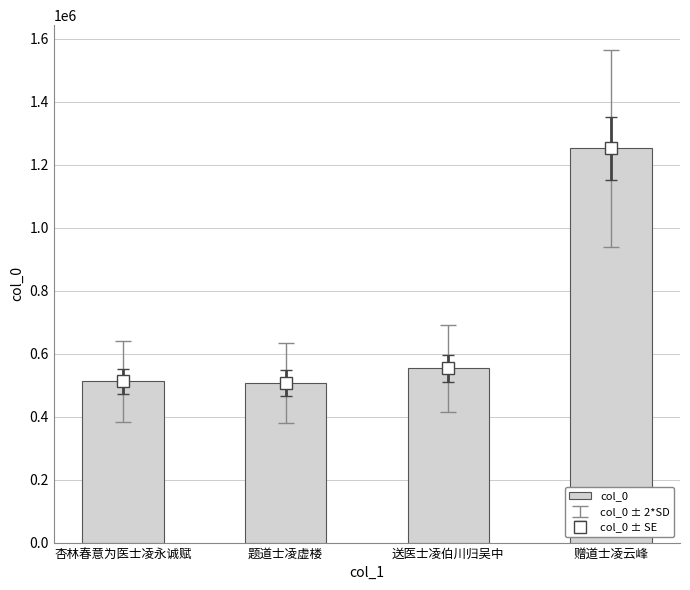

What is the difference between the values at 送医士凌伯川归吴中 and 题道士凌虚楼?

45669